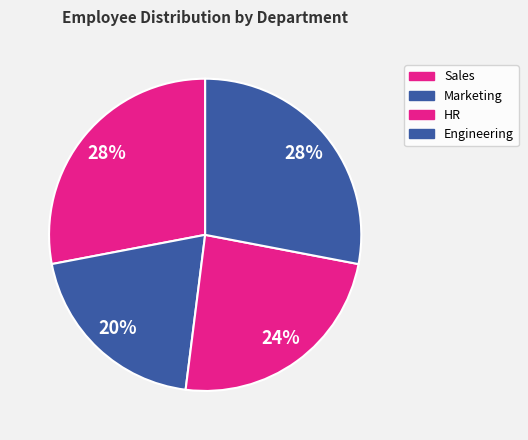

To the nearest percent, what is the difference between the Marketing and HR slice percentages?

4%